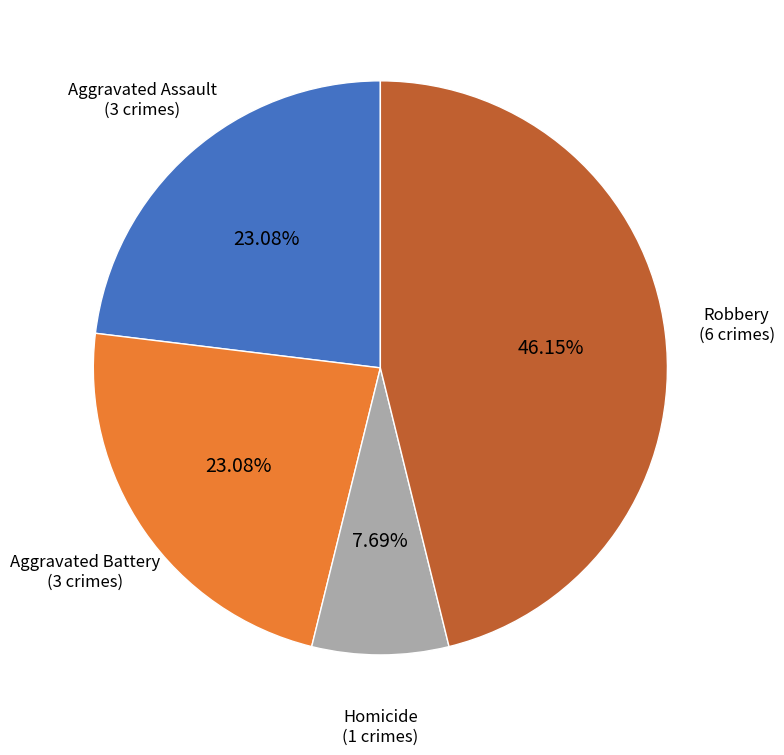

To the nearest percent, what is the difference between the largest and smallest slice percentages?

38%